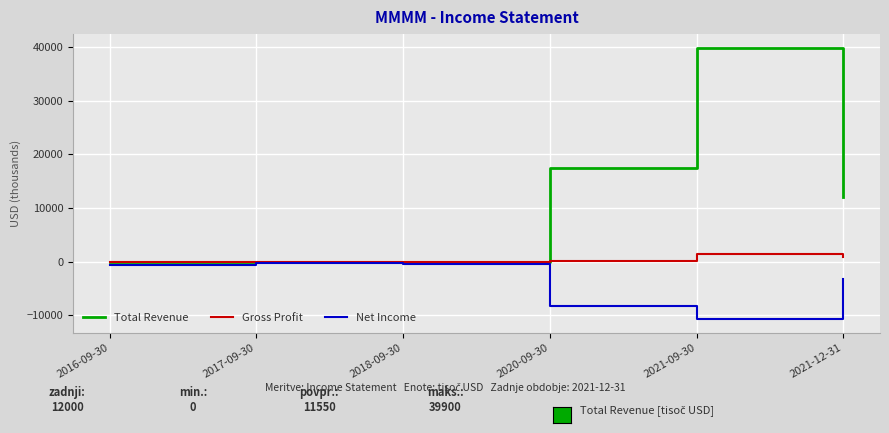

What is the average value of the Gross Profit series?

367